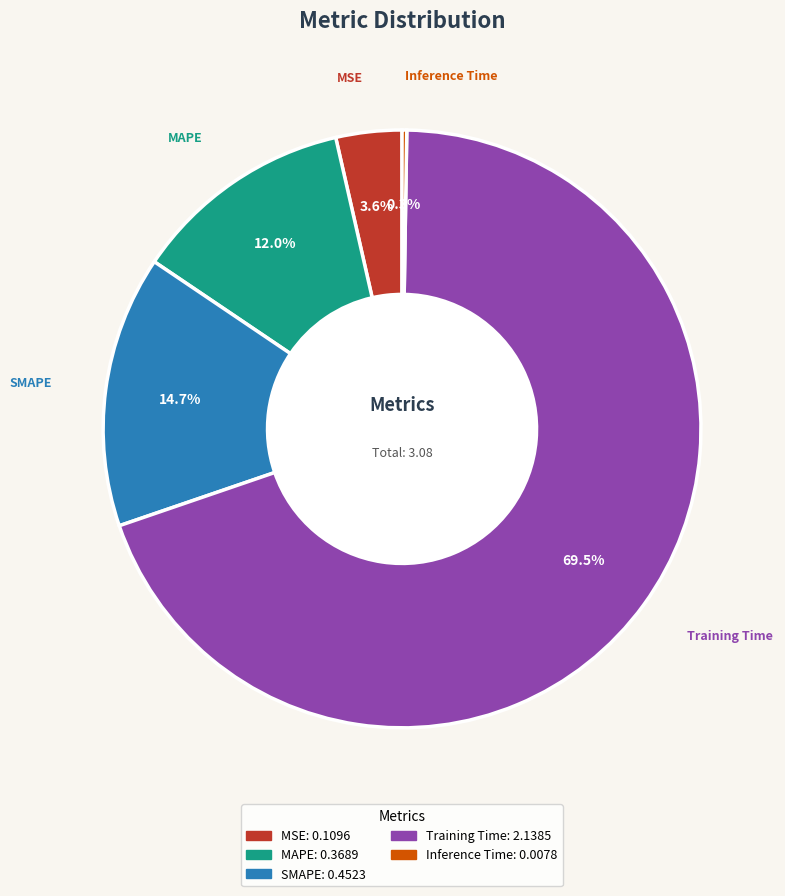

True or false: MAPE accounts for 1% of the total.

False